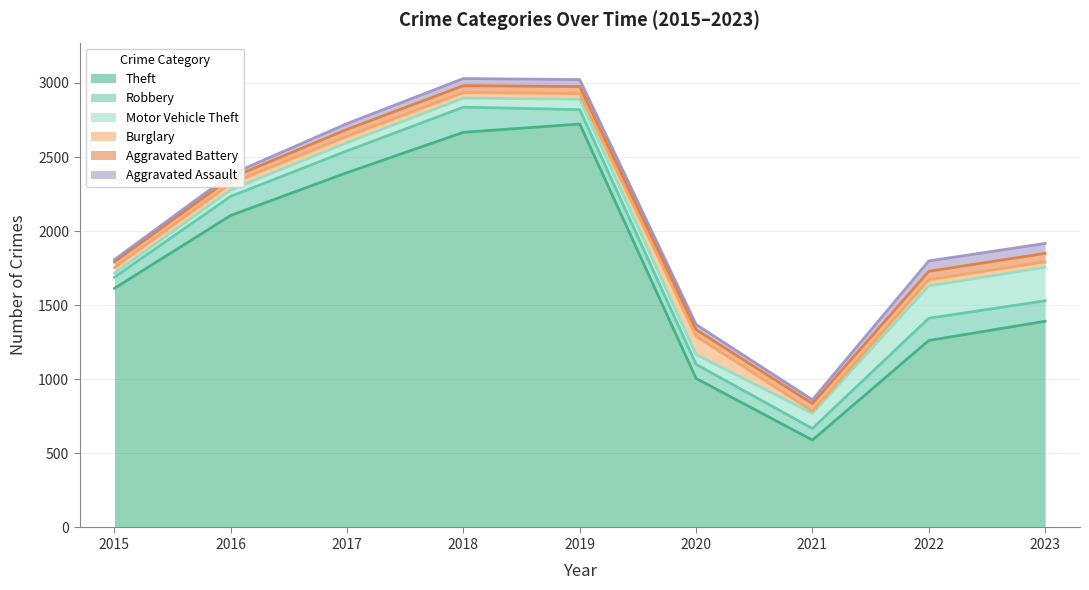

Rank the series by their maximum value, from lowest to highest.

Aggravated Battery, Aggravated Assault, Burglary, Robbery, Motor Vehicle Theft, Theft